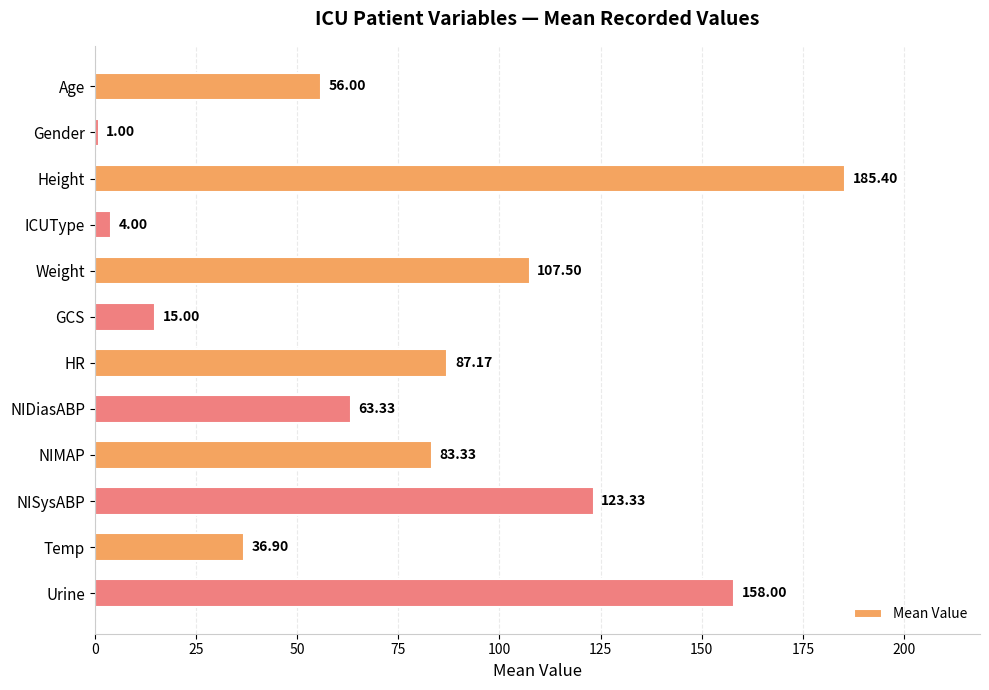

What is the difference between the maximum and minimum values?

184.4